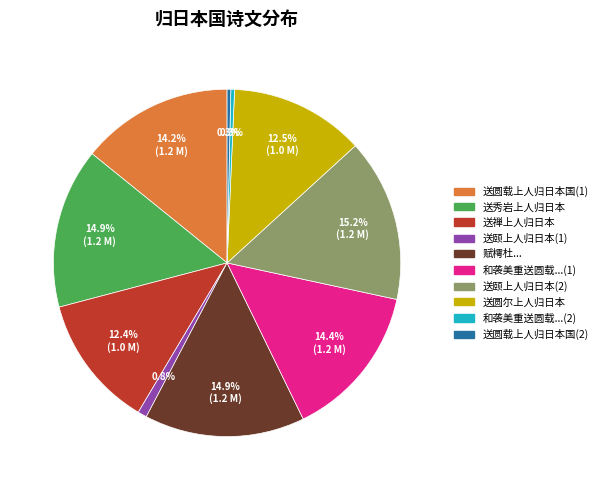

To the nearest percent, what is the average slice percentage?

10%